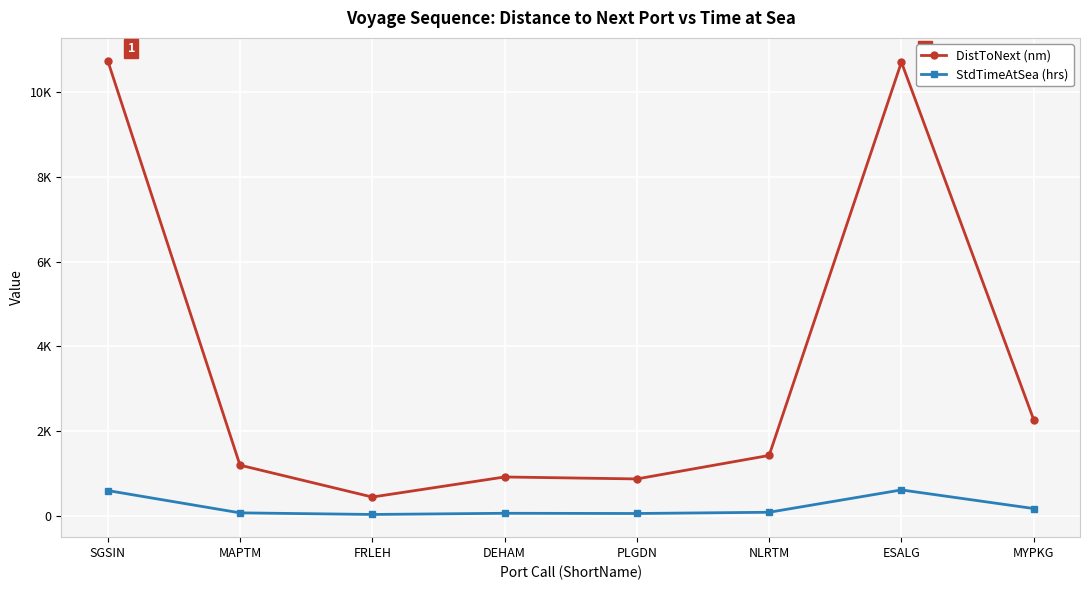

Reading left to right, transcribe all the data shown in this chart.

DistToNext (nm): SGSIN=10752.0	MAPTM=1191.2	FRLEH=437.8	DEHAM=912.0	PLGDN=865.9	NLRTM=1421.0	ESALG=10715.0	MYPKG=2265.9
StdTimeAtSea (hrs): SGSIN=591.0	MAPTM=64.0	FRLEH=26.0	DEHAM=54.0	PLGDN=49.0	NLRTM=78.0	ESALG=606.0	MYPKG=166.0